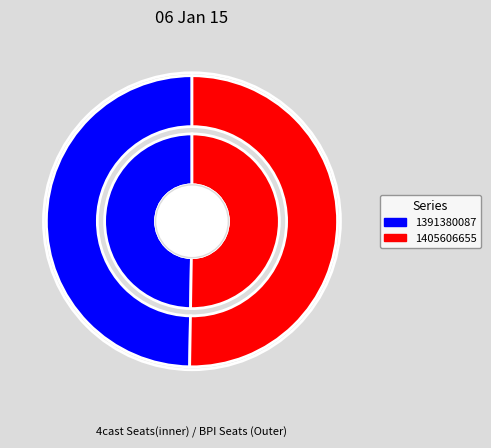

To the nearest percent, what is the difference between the 1405606655 and 1391380087 slice percentages?

1%